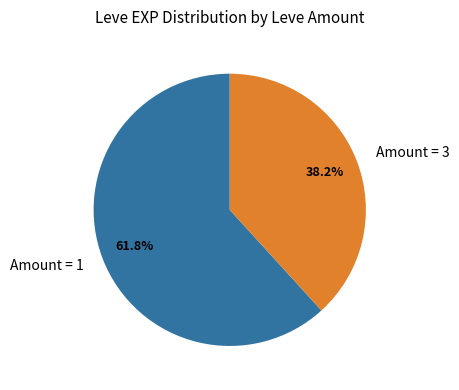

Does any single category account for the majority?

Yes